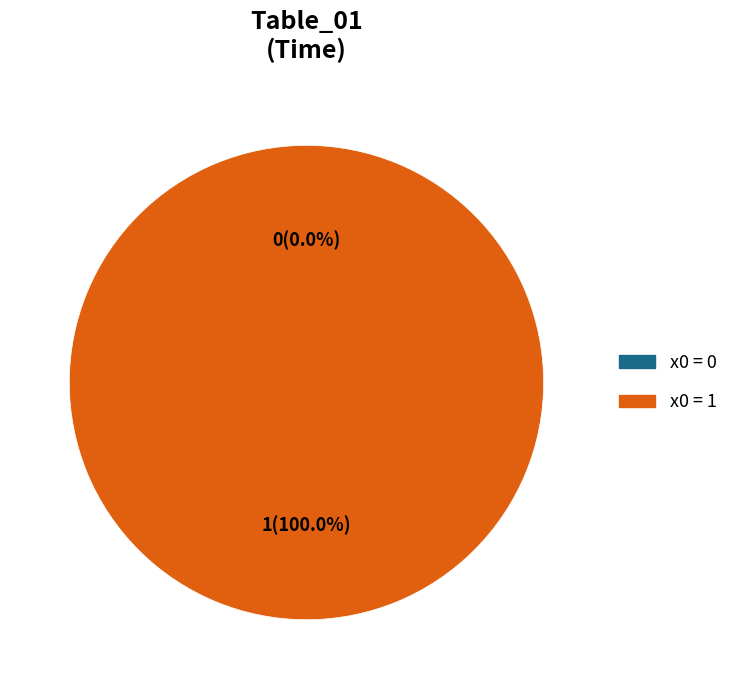

To the nearest percent, what percentage of the pie is 1?

100%